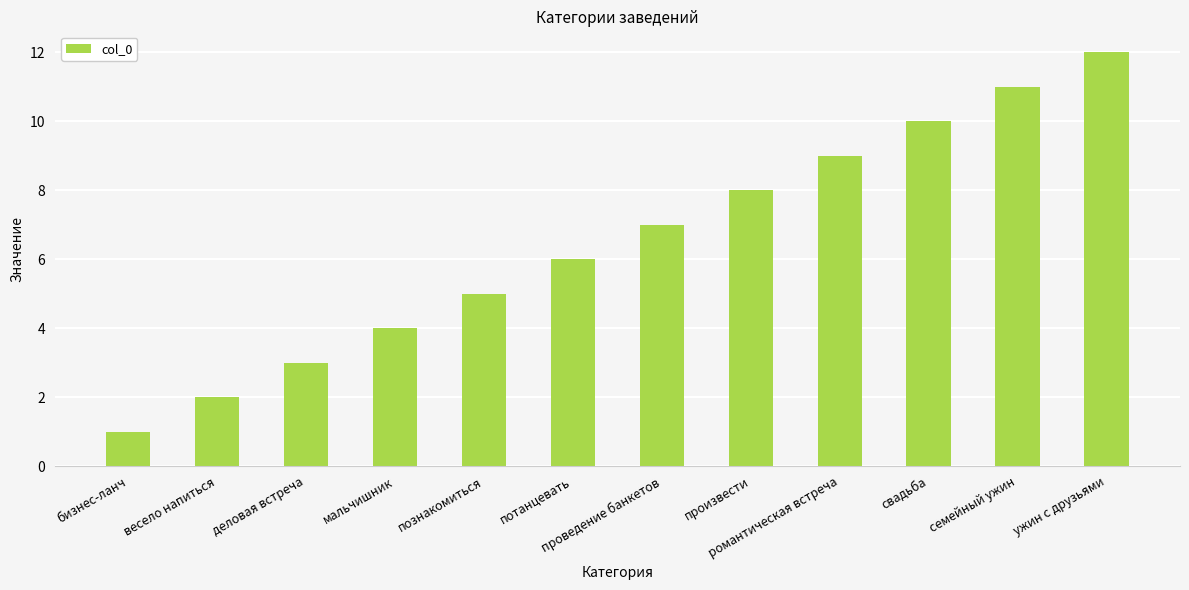

At which category does the chart reach its peak across all series?

ужин с друзьями